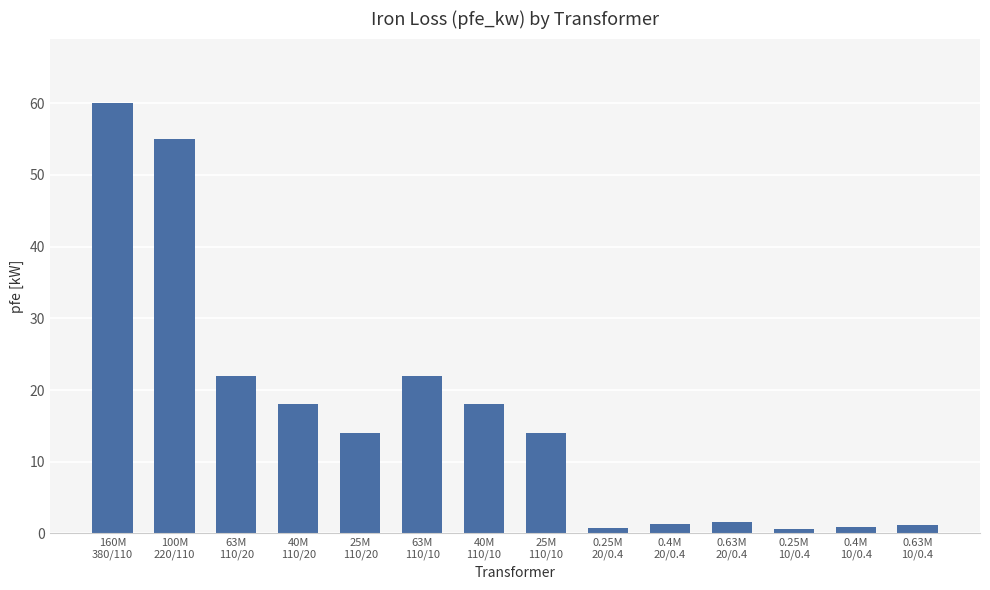

What position from the right is 0.25M
20/0.4?

6